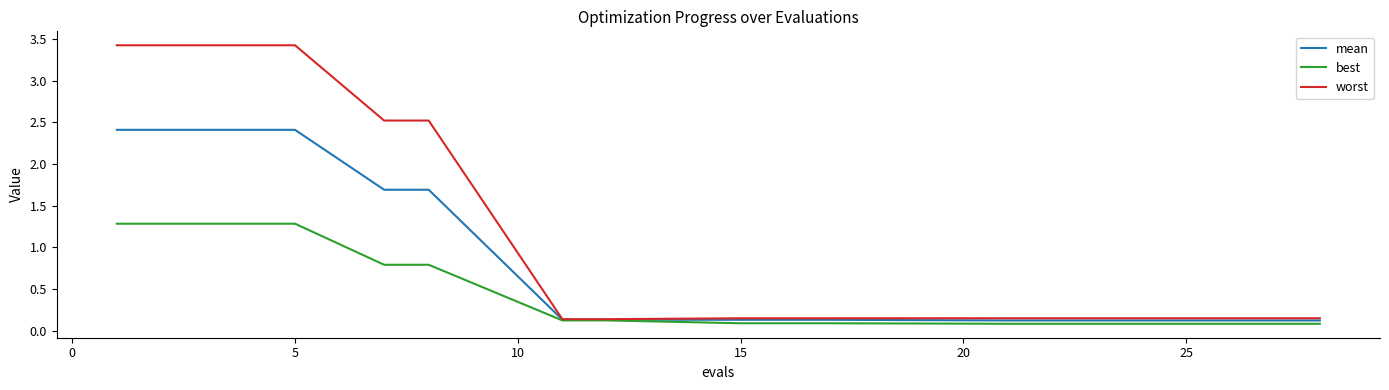

Which series has the widest spread of values?

worst